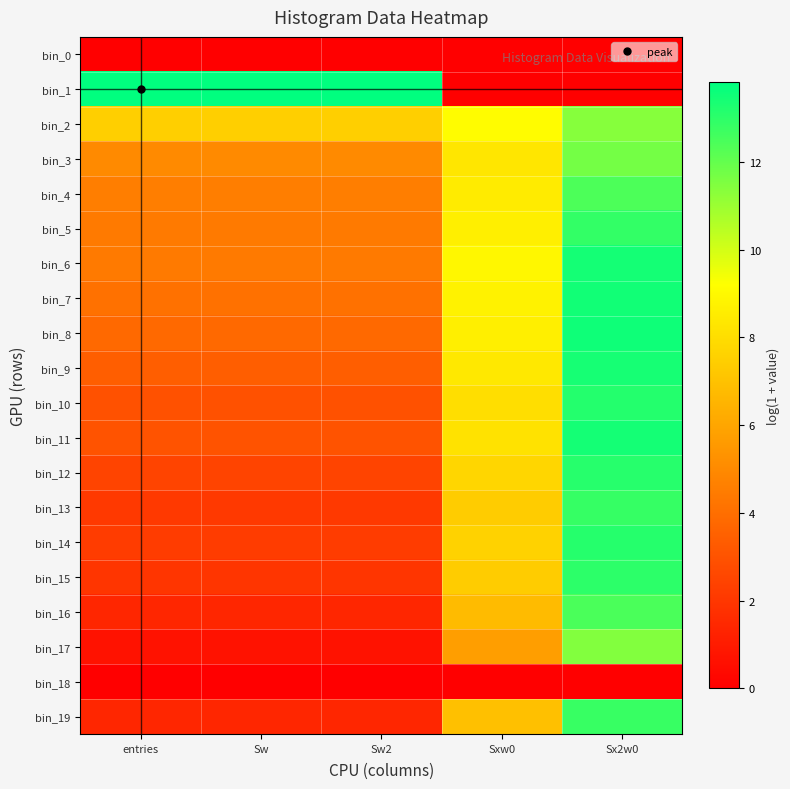

At which category is the sum across all series the highest?

Sx2w0